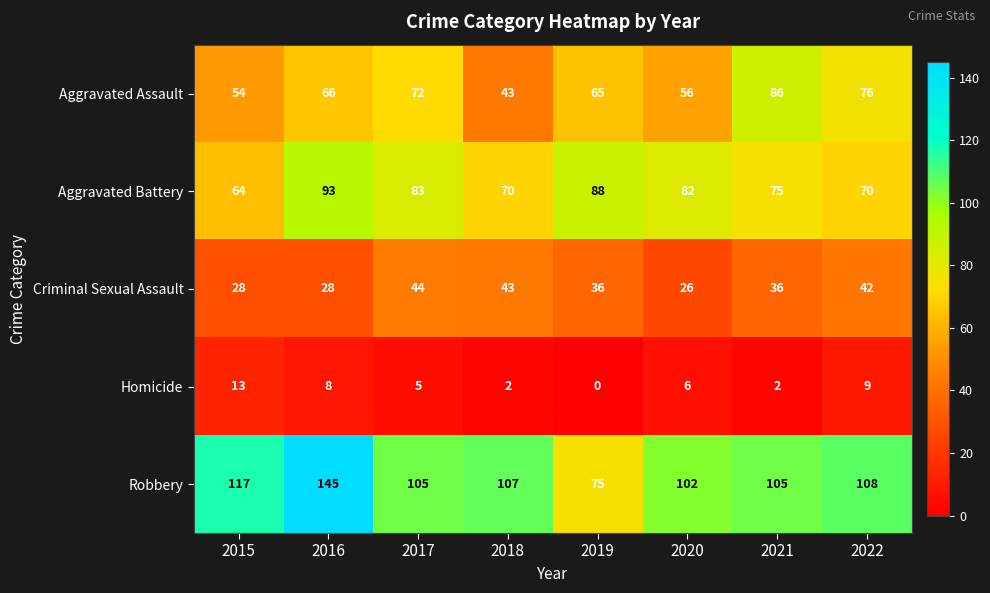

Which series has the widest spread of values?

Robbery